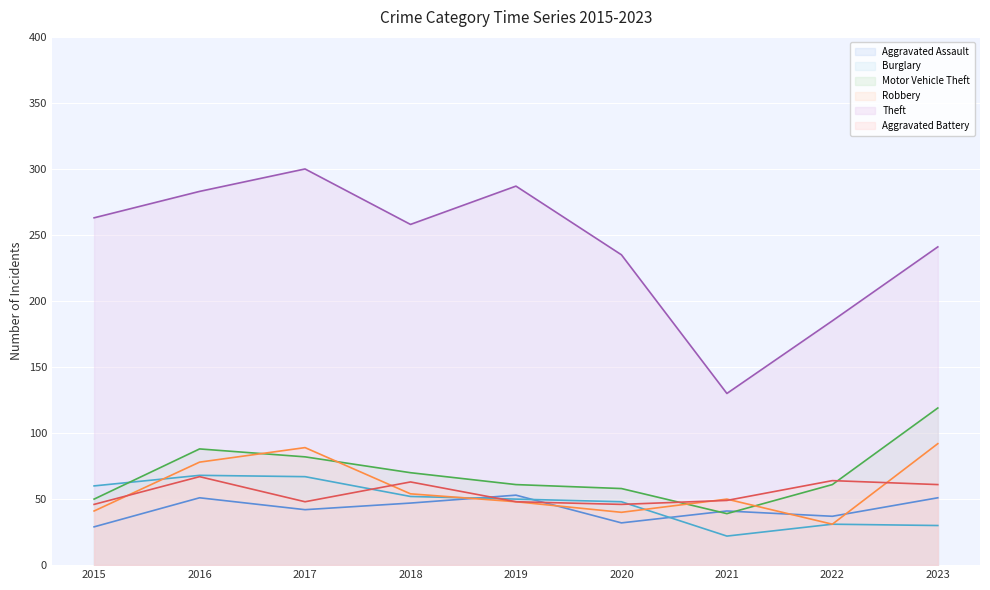

Which series changed the most between 2015 and 2023?

Motor Vehicle Theft